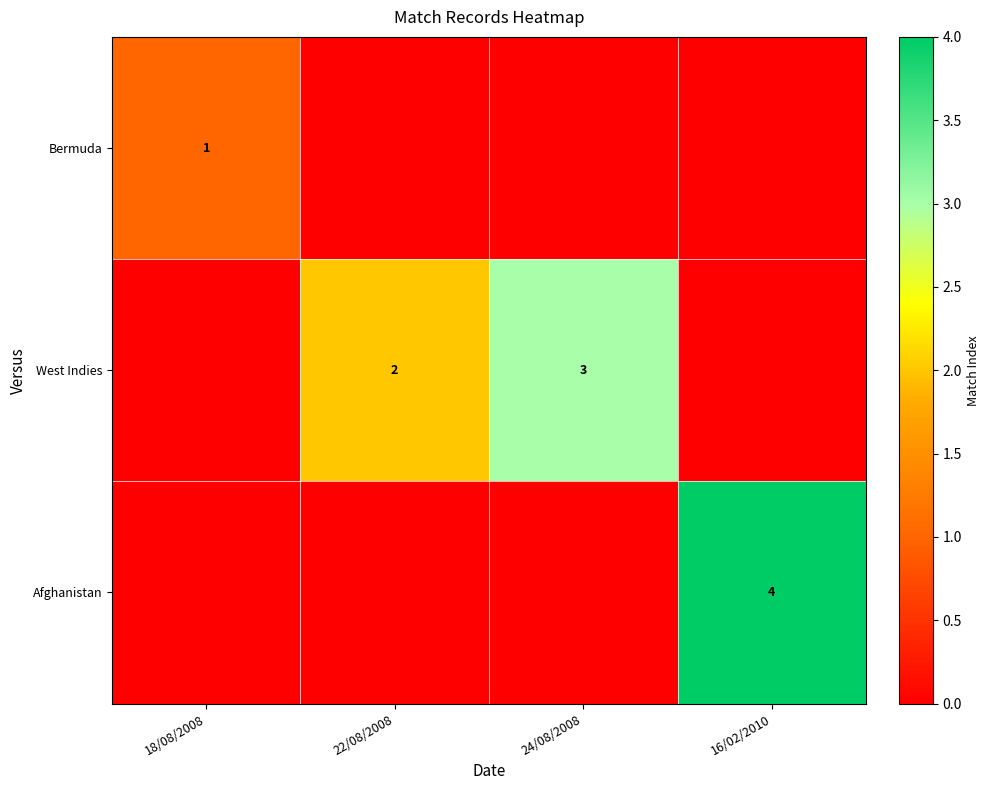

True or false: West Indies has a value of 1 at 22/08/2008.

False